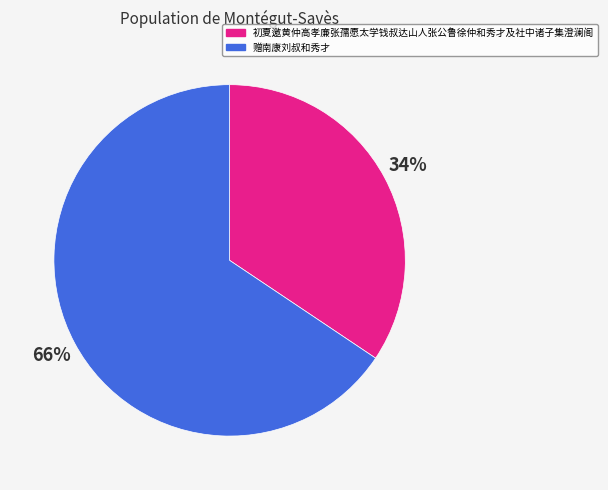

Combined, do 赠南康刘叔和秀才 and 初夏邀黄仲高孝廉张孺愿太学钱叔达山人张公鲁徐仲和秀才及社中诸子集澄澜阁 account for over 50%?

Yes